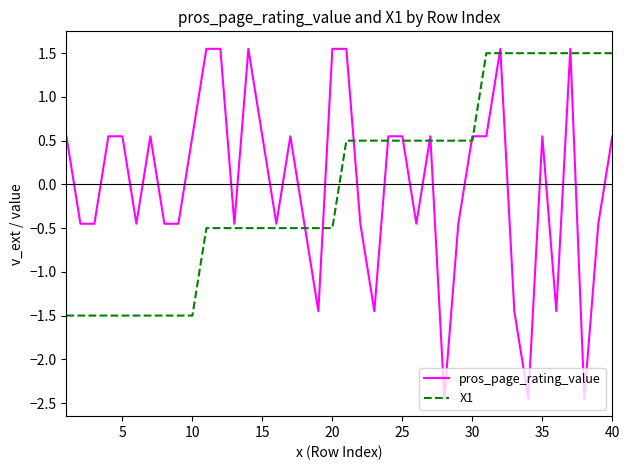

How many series are shown in this chart?

2